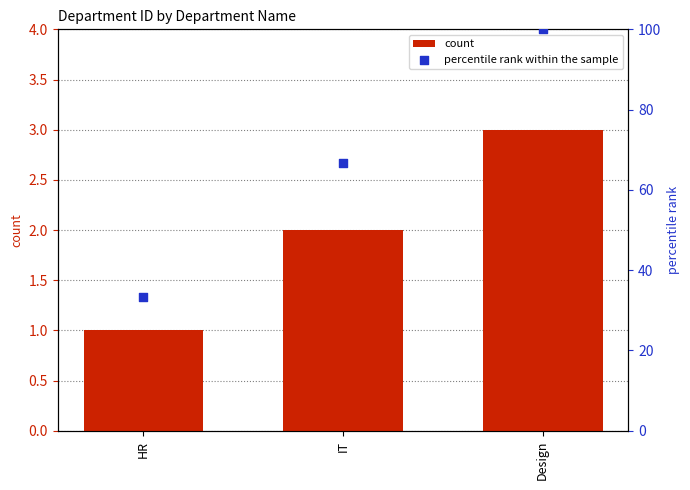

At which category is the sum across all series the highest?

Design